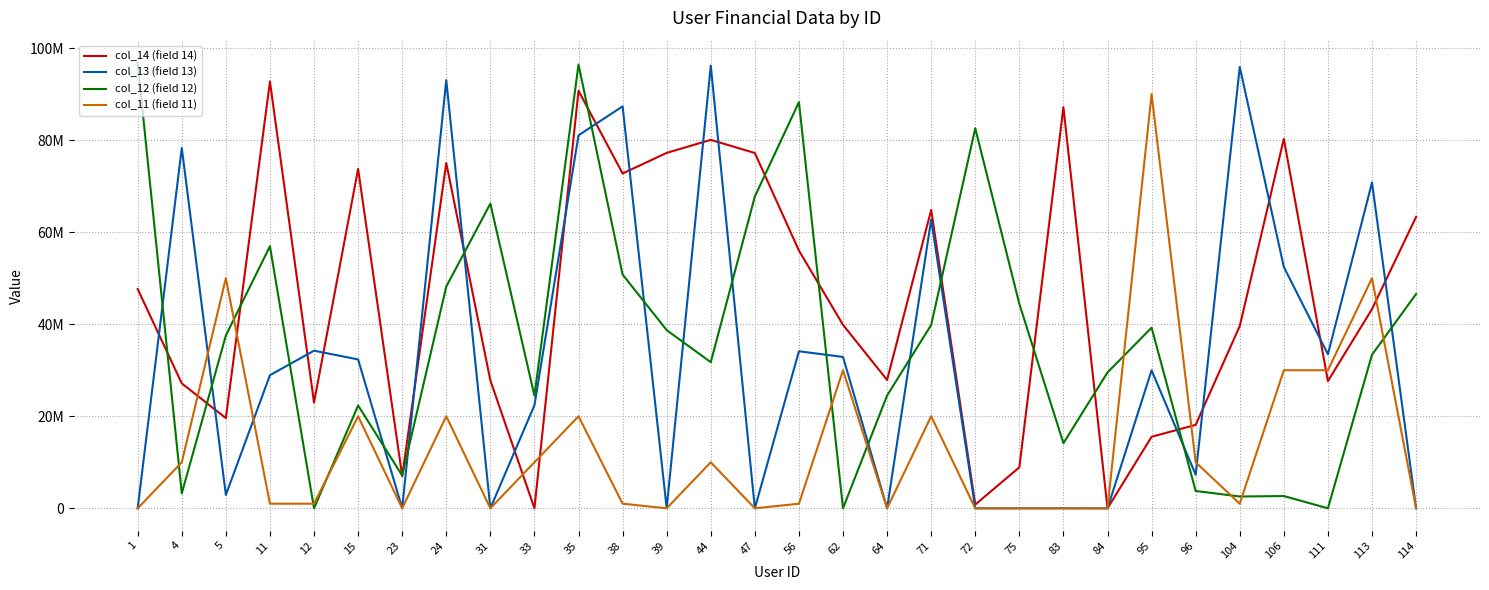

Where is the first local minimum for col_13 (field 13)?

5